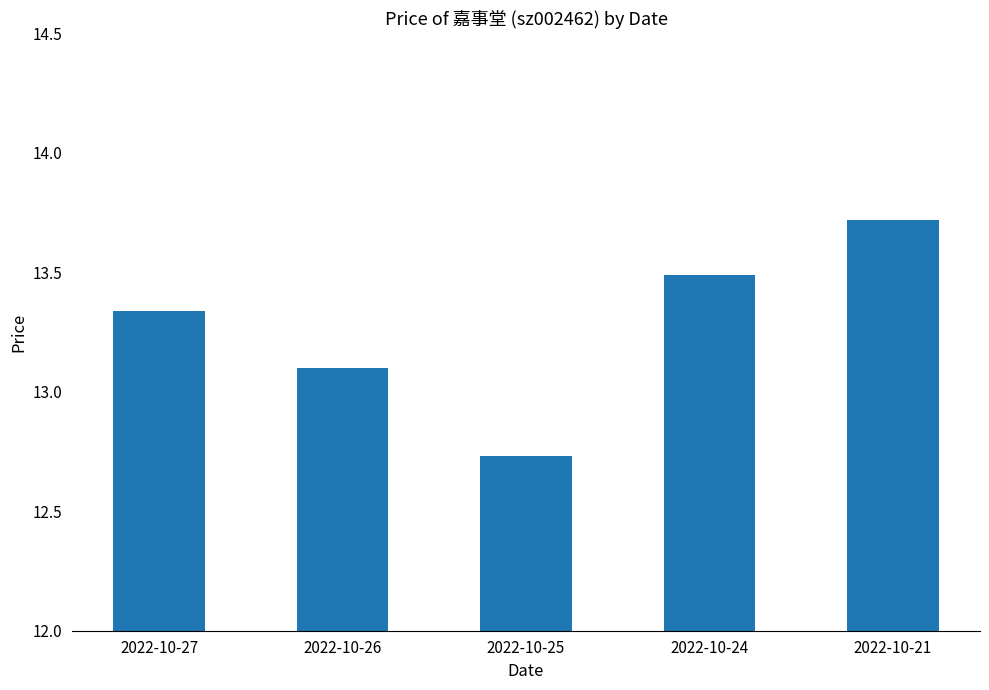

Count the number of data series in this chart.

1